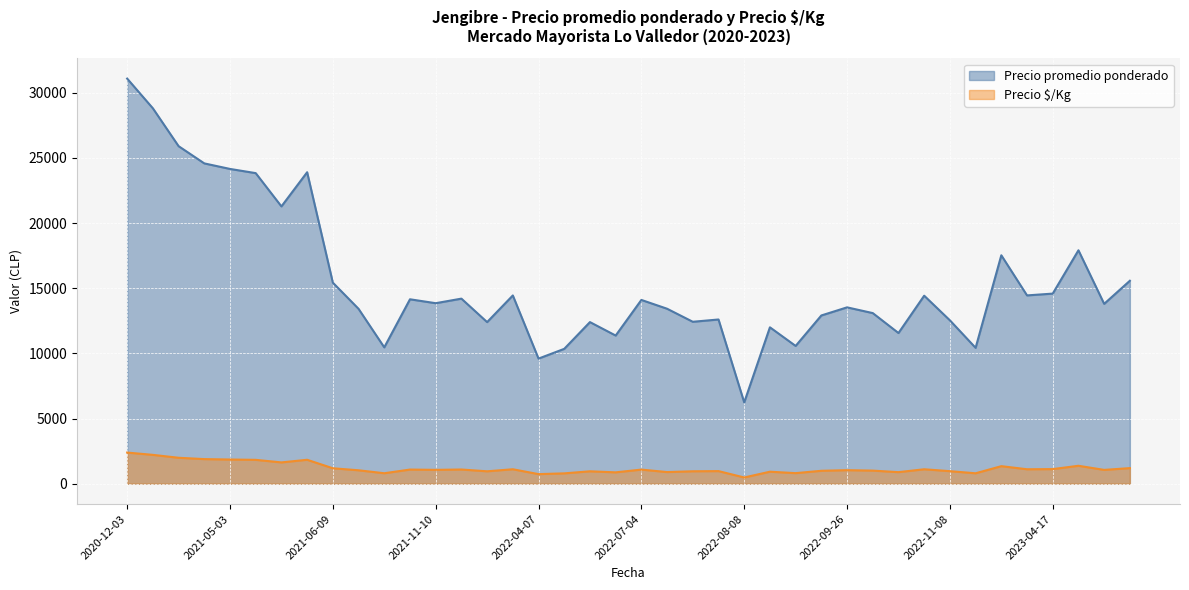

What is the difference between the Precio promedio ponderado values at 2023-04-27 and 2022-08-22?

5909